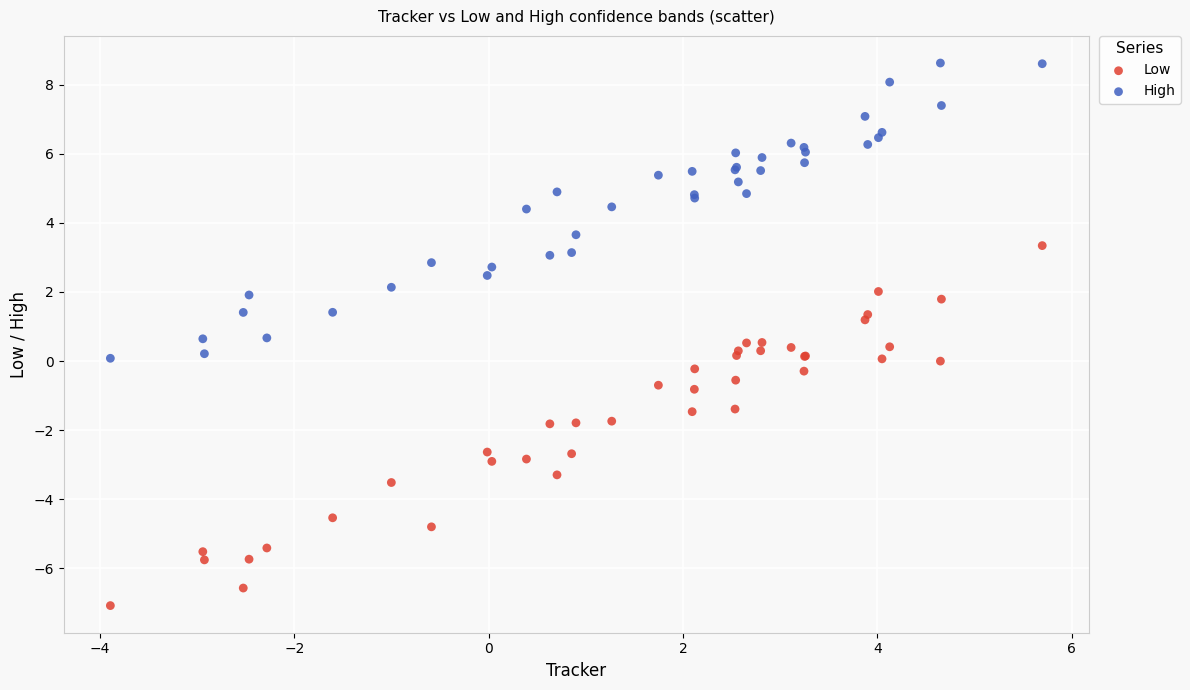

Which series contains the highest Y value?

High